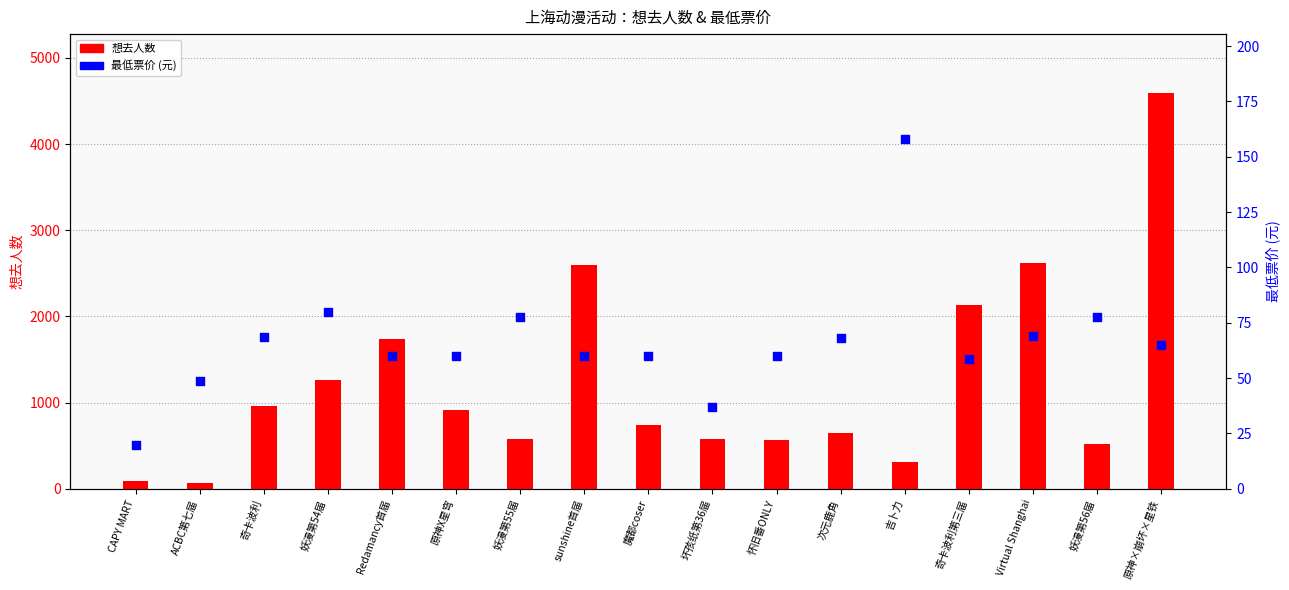

At which category is the sum across all series the highest?

原神×崩坏×星铁